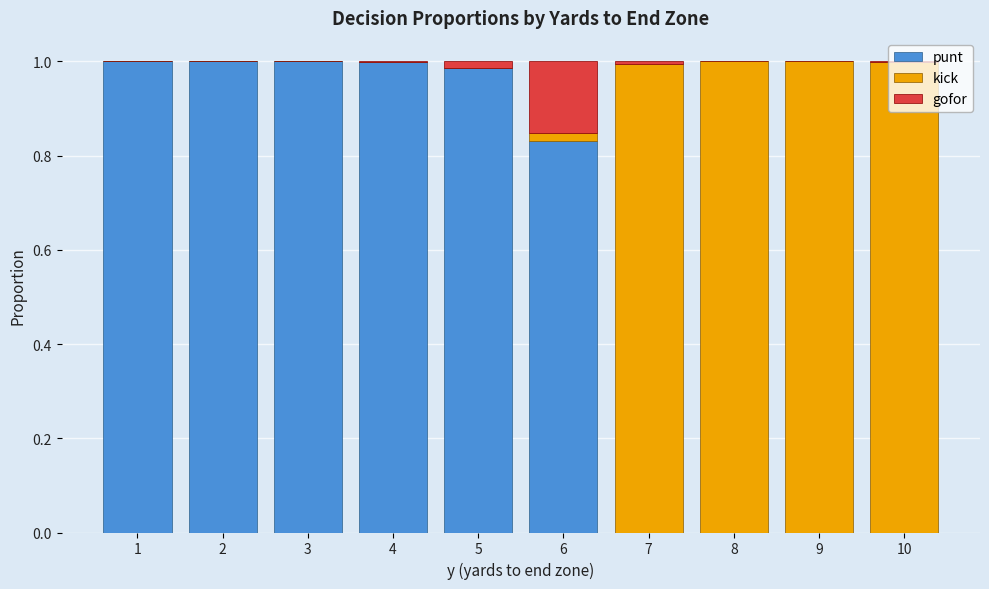

Is it true that punt equals 1.0 at 1?

True